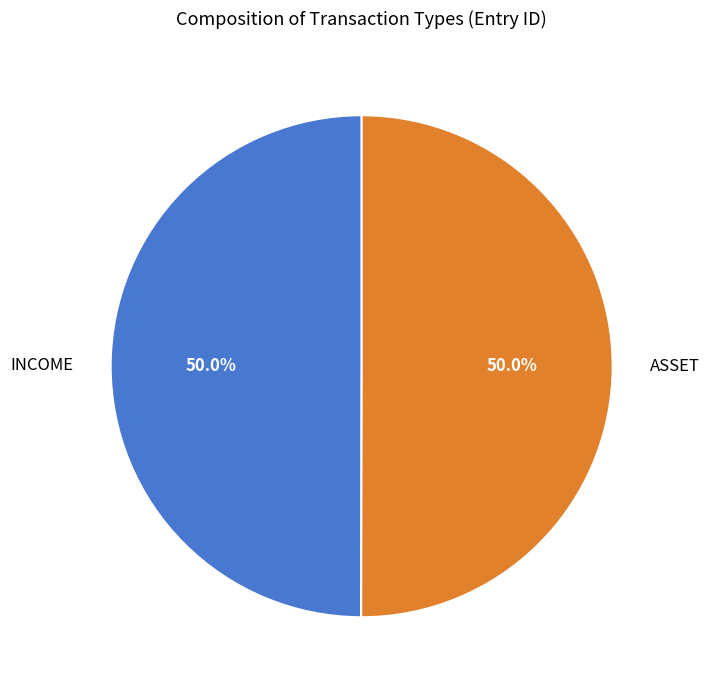

What percentage do INCOME and ASSET together represent?

100.0%